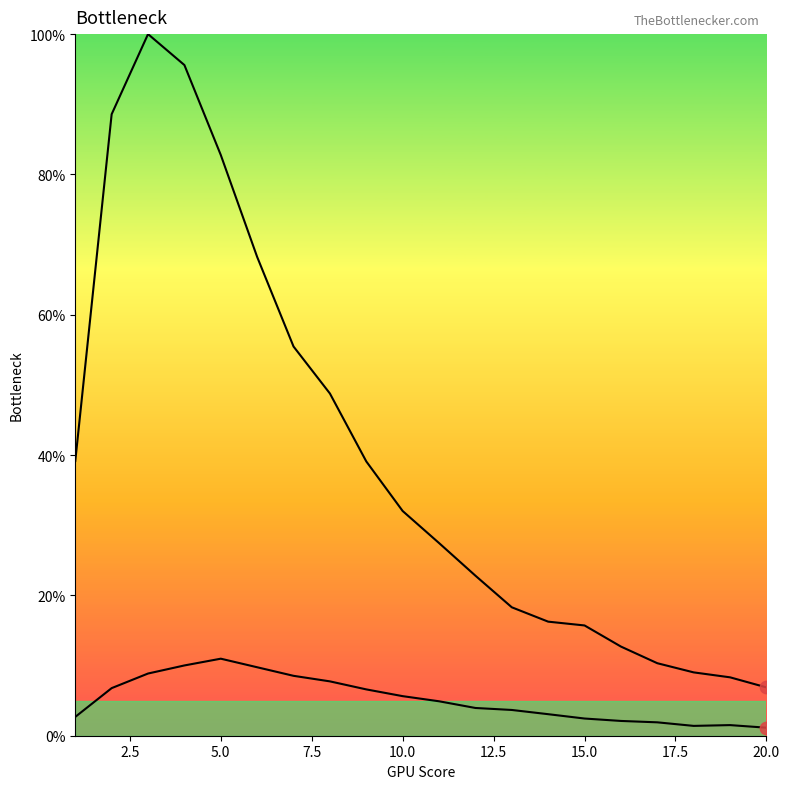

At how many categories does at least one series exceed 35?

9